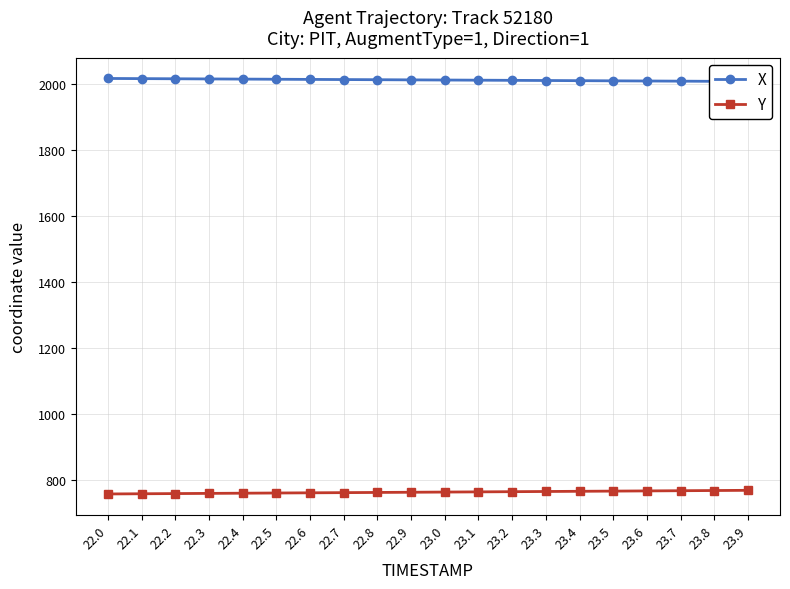

Rank the series at 22.0 from highest to lowest value.

X, Y